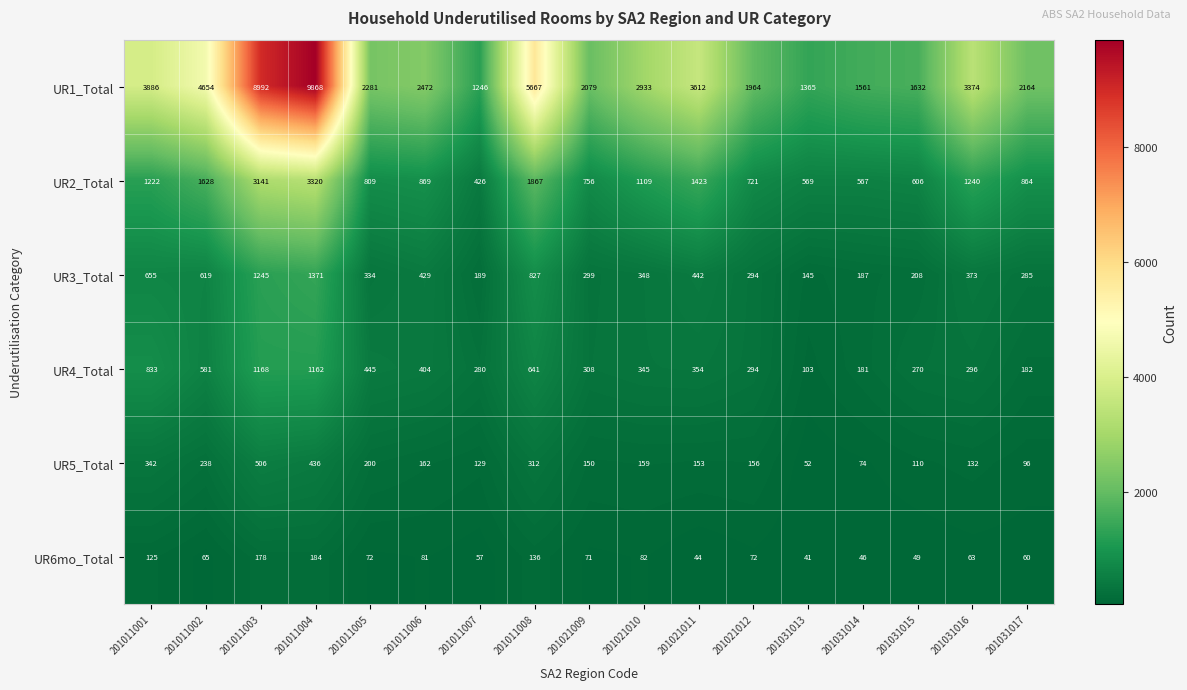

What is the smallest value displayed?

41